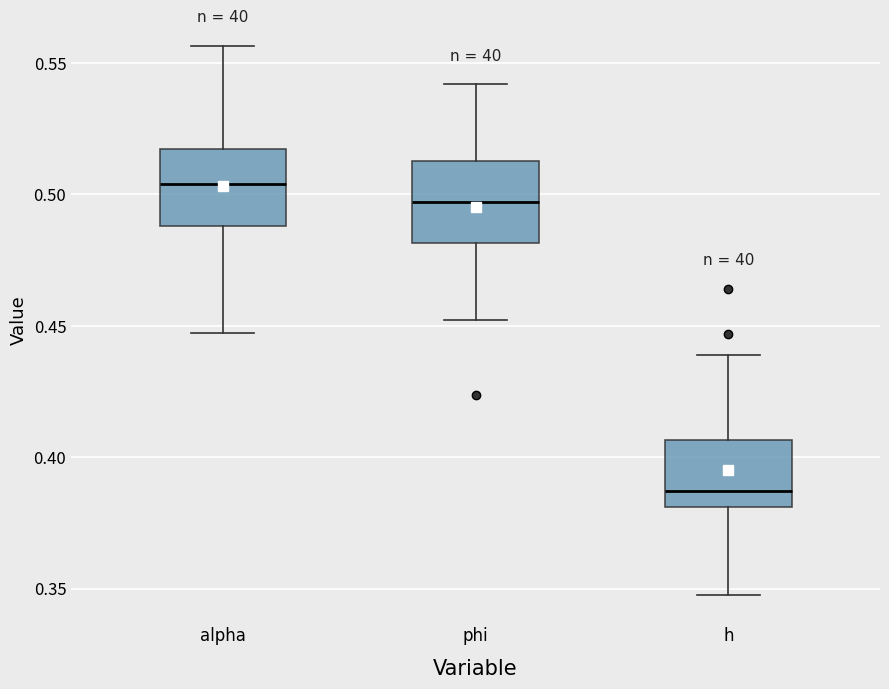

Which box has the highest median line?

alpha